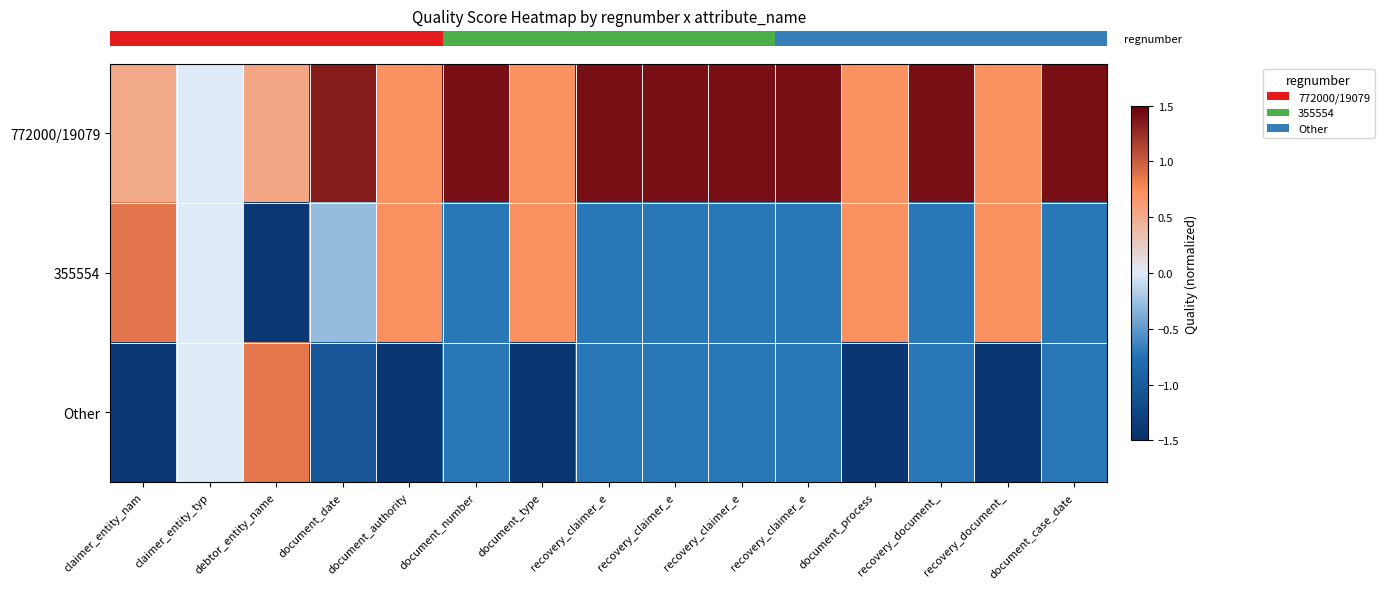

What is the greatest value displayed?

1.4